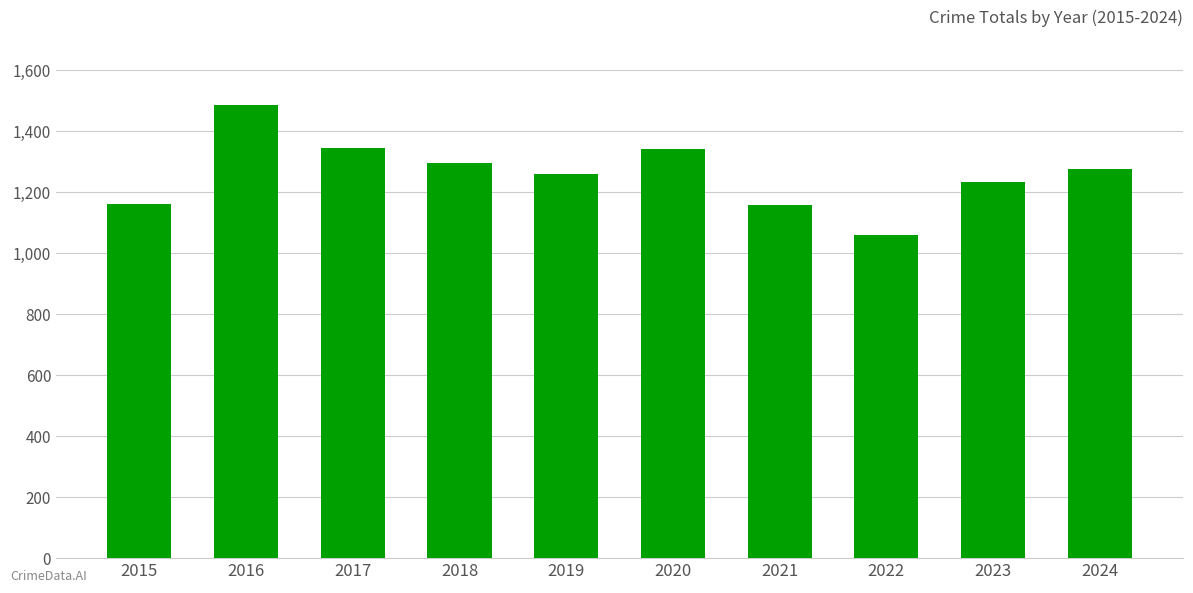

Where does the data first go above 1276?

2016